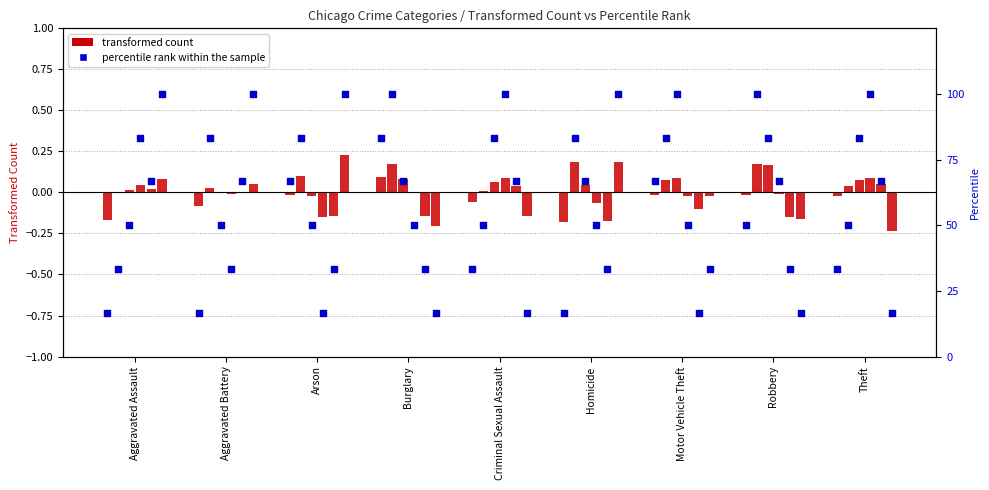

Which series has the largest Y range (max minus min)?

percentile rank 2015